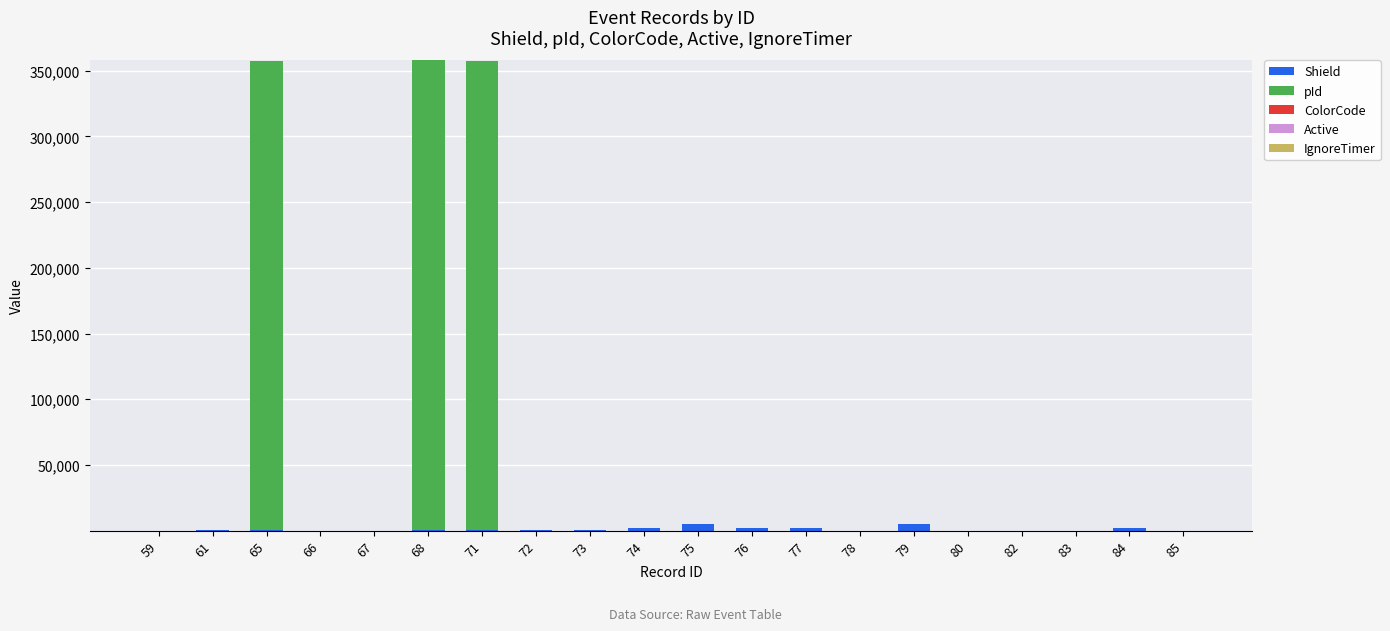

Are the bars horizontal?

No